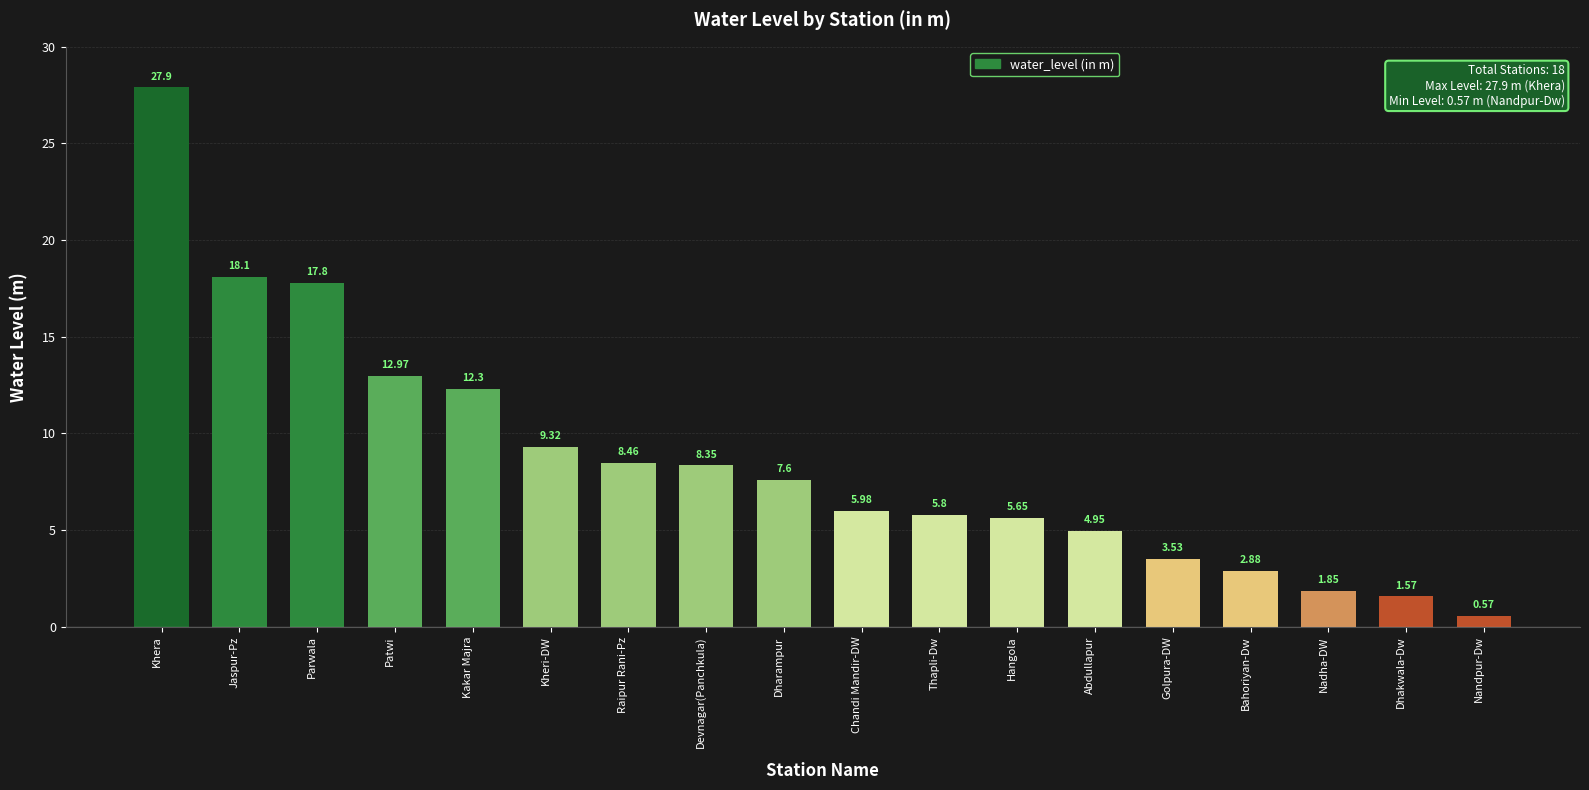

What is the average value?

8.6